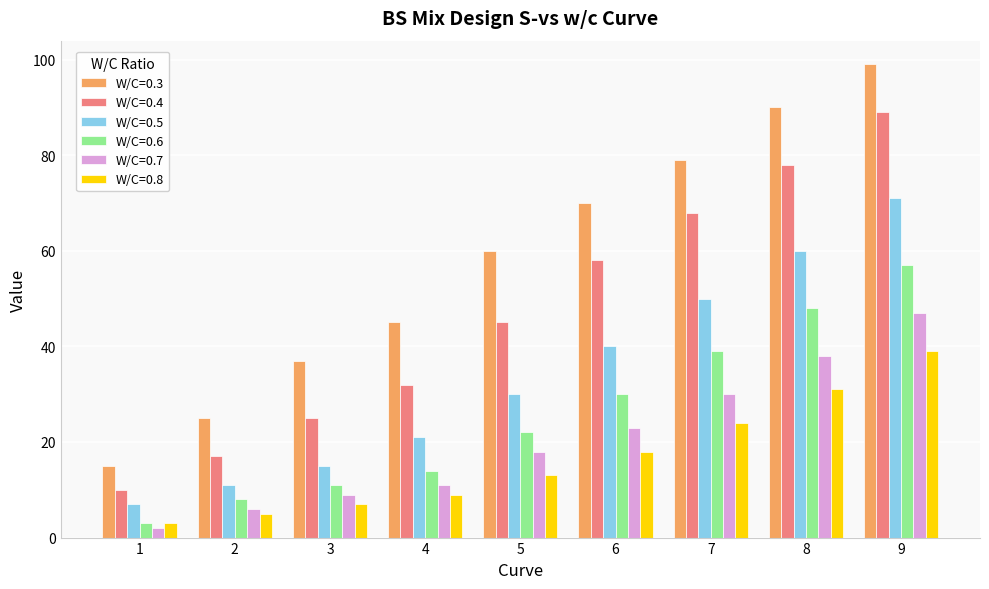

What is the spread (max minus min) of values at 9?

60